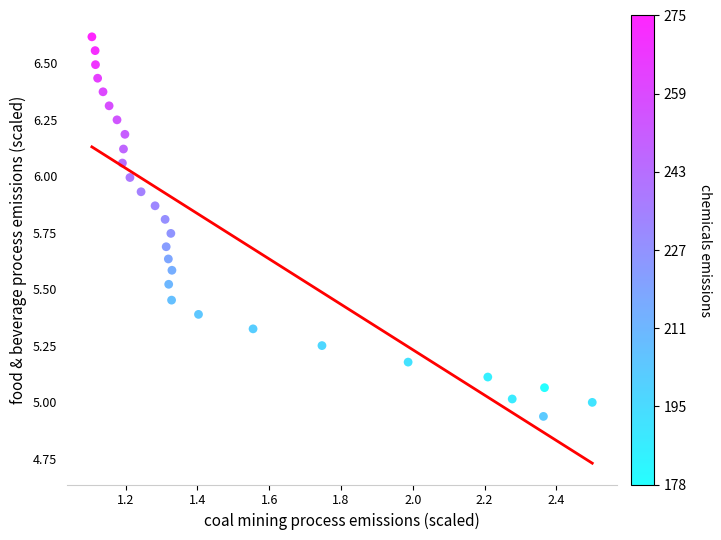

What is the range of Y values (max minus min)?

1.7